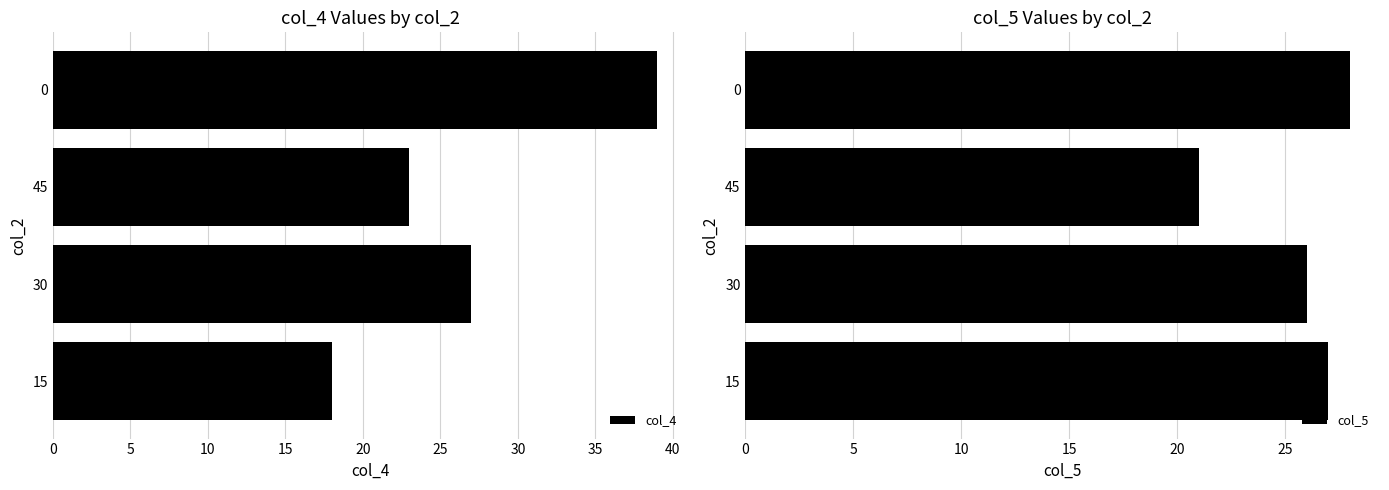

How many data points in col_5 are above 27?

1